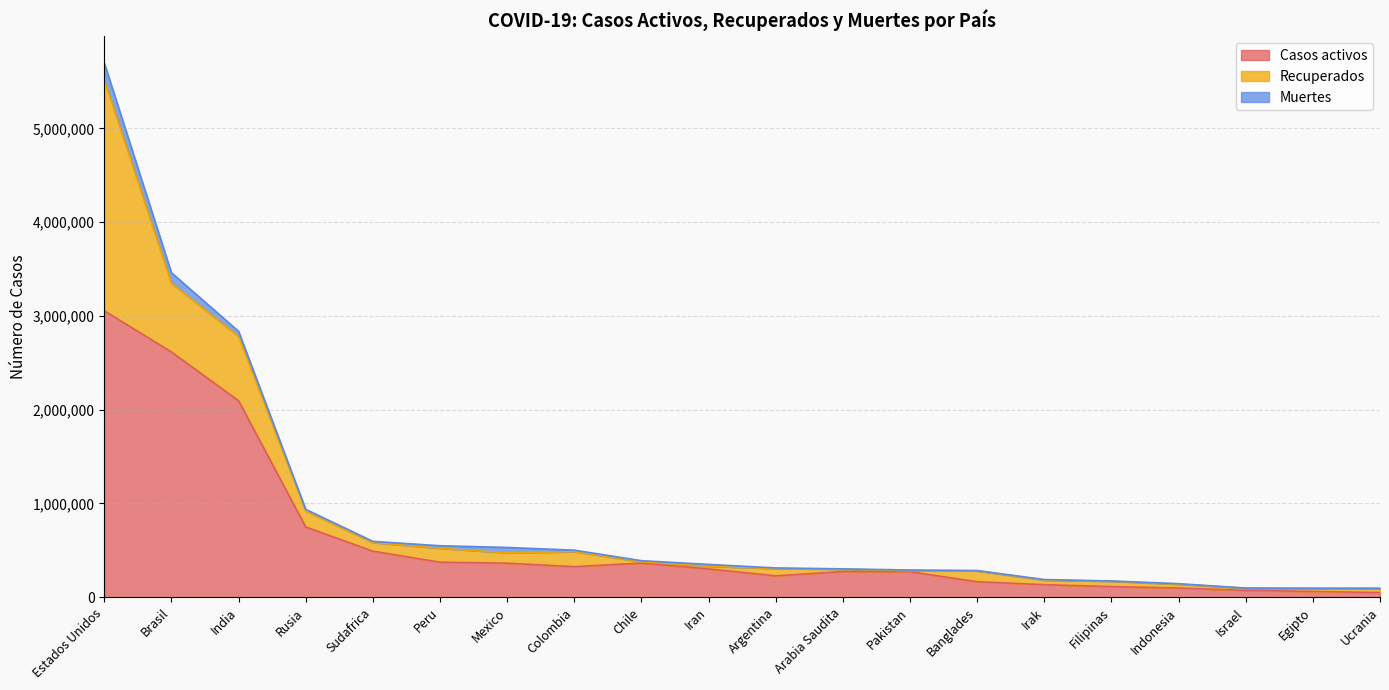

Does the chart display data point markers on the line(s)?

No